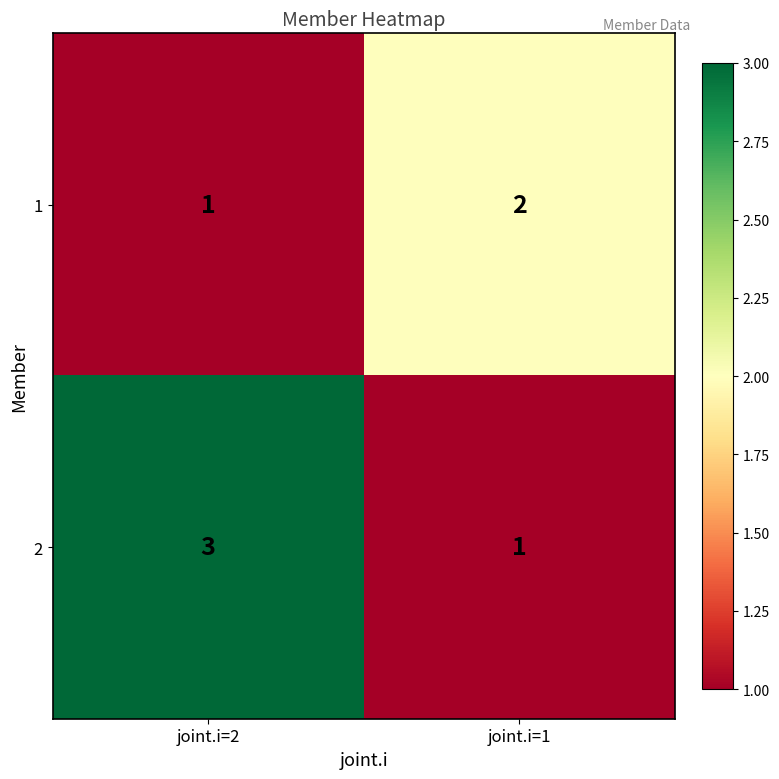

What is the maximum value shown in the chart?

3